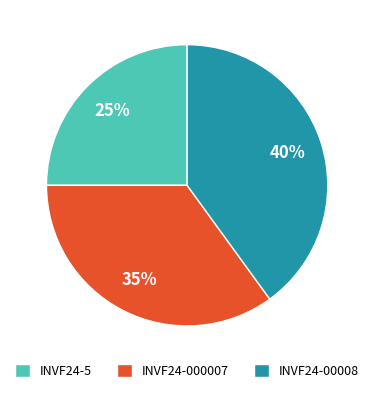

To the nearest percent, what portion does INVF24-00008 represent?

40%